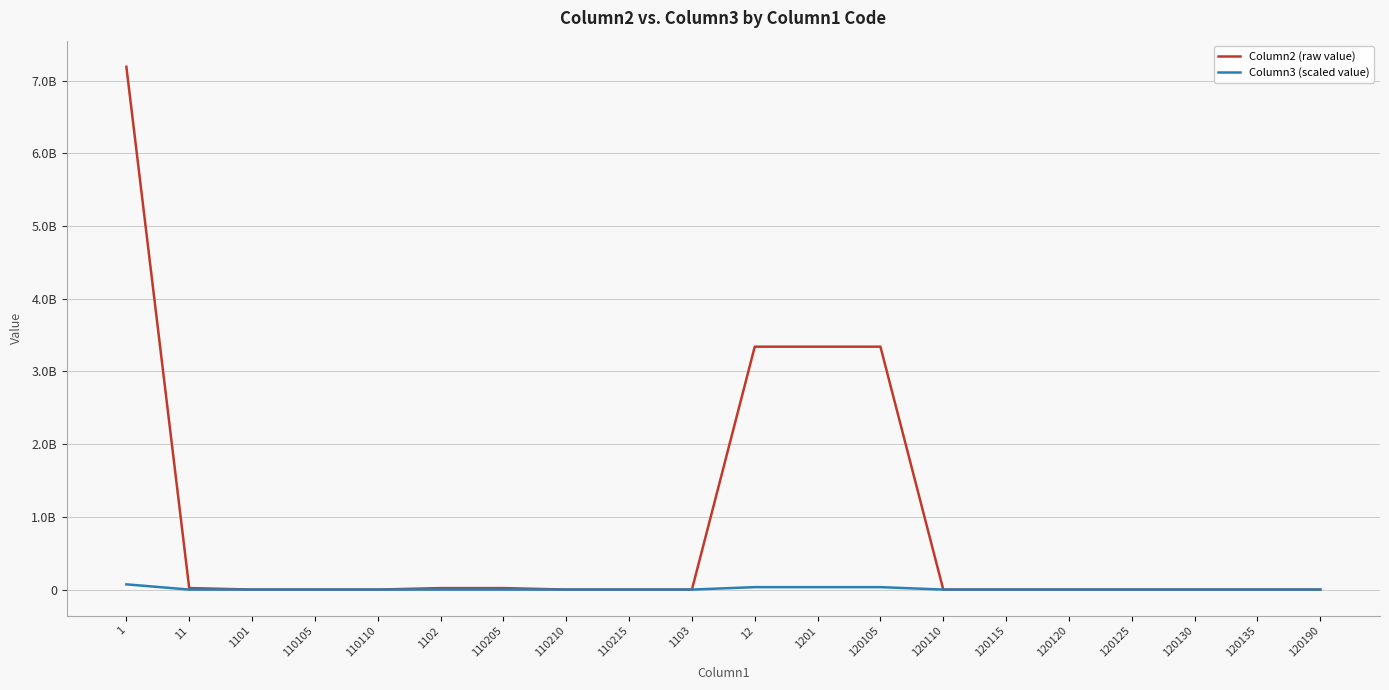

What position from the right is 120125?

4